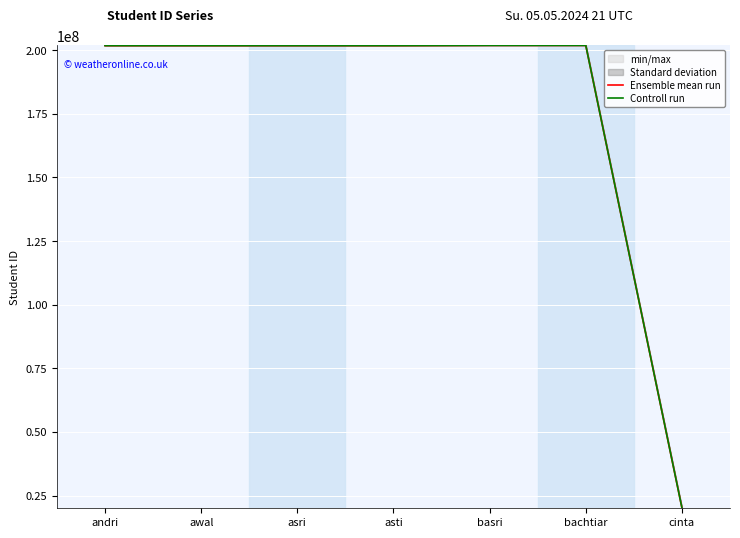

True or false: Ensemble mean run and Controll run intersect in this chart.

False